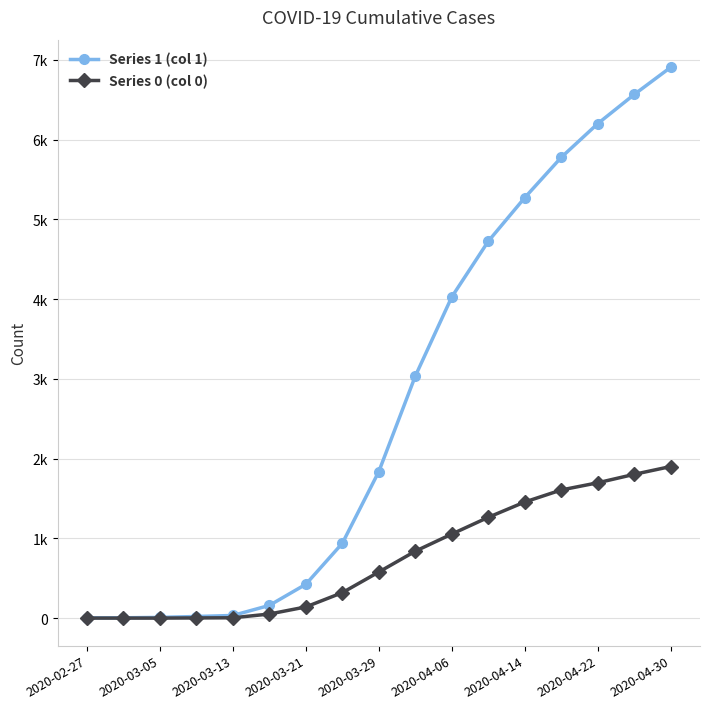

Which series has the widest spread of values?

Series 1 (col 1)